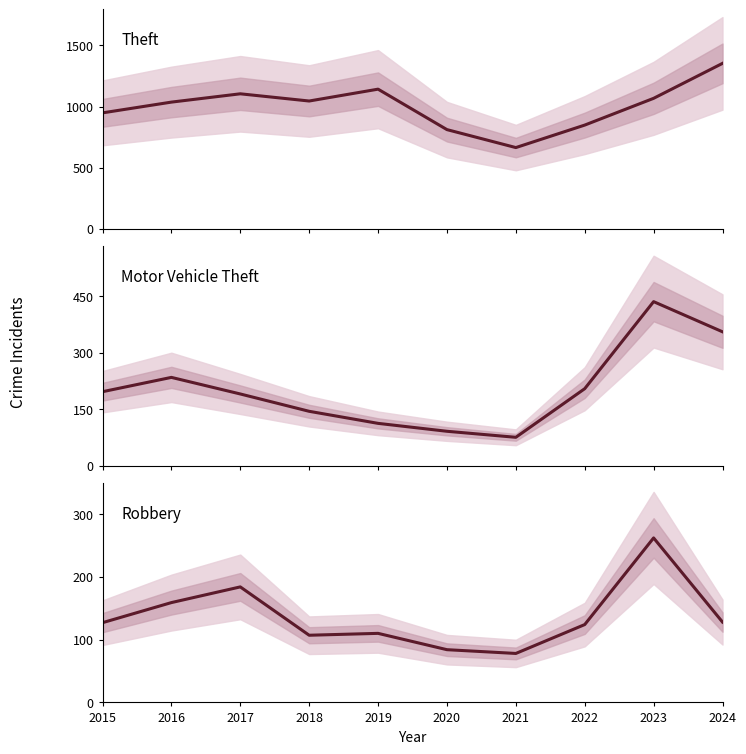

Count the number of data series in this chart.

3